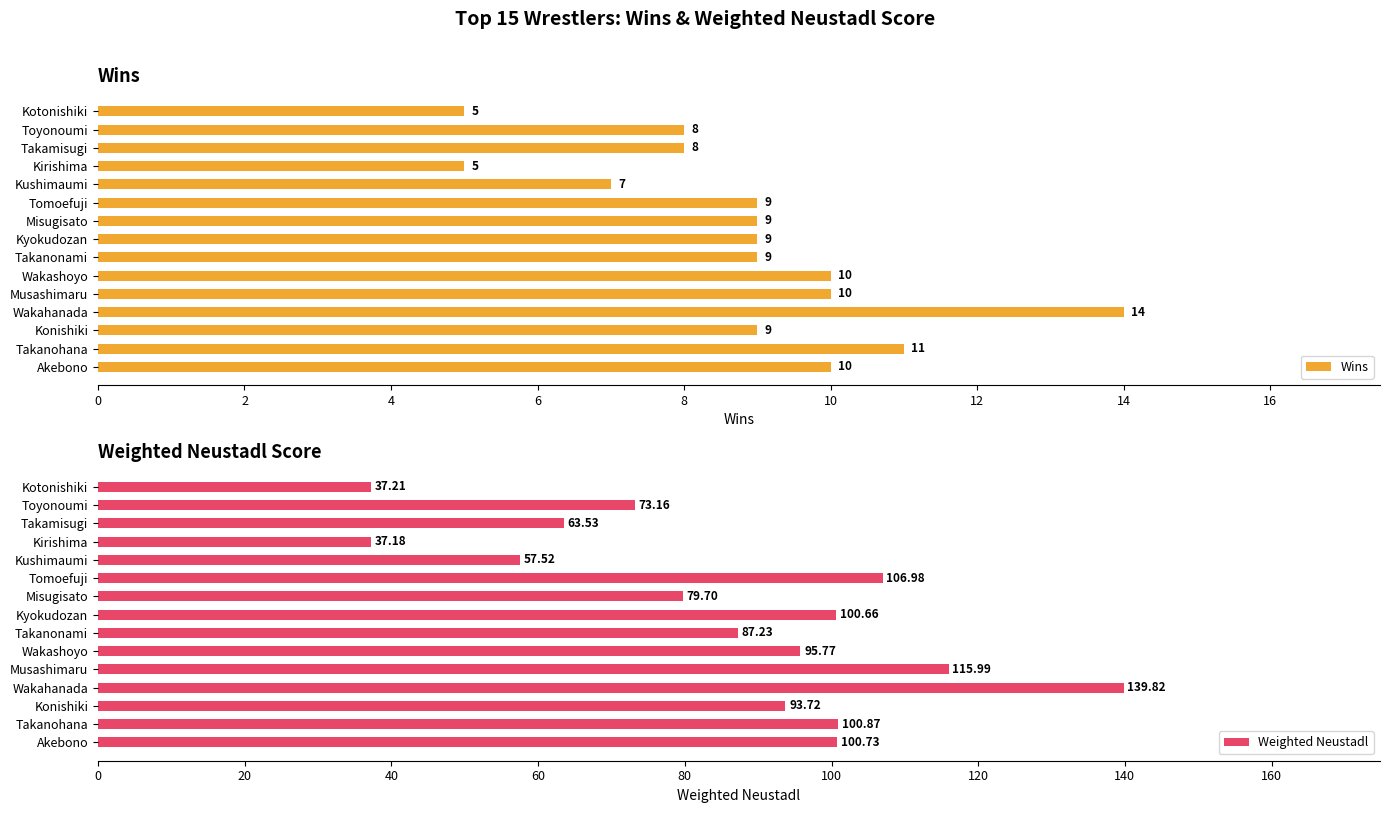

Which category has the highest value in the Weighted Neustadl series?

Wakahanada